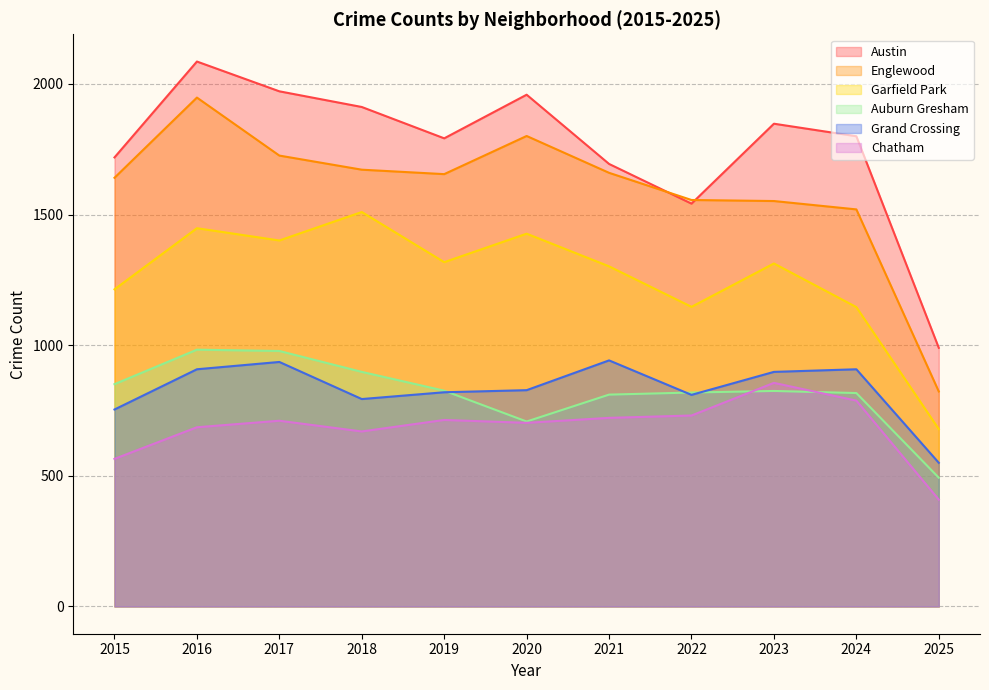

What is the value of the Austin point at the 9th from the left?

1848